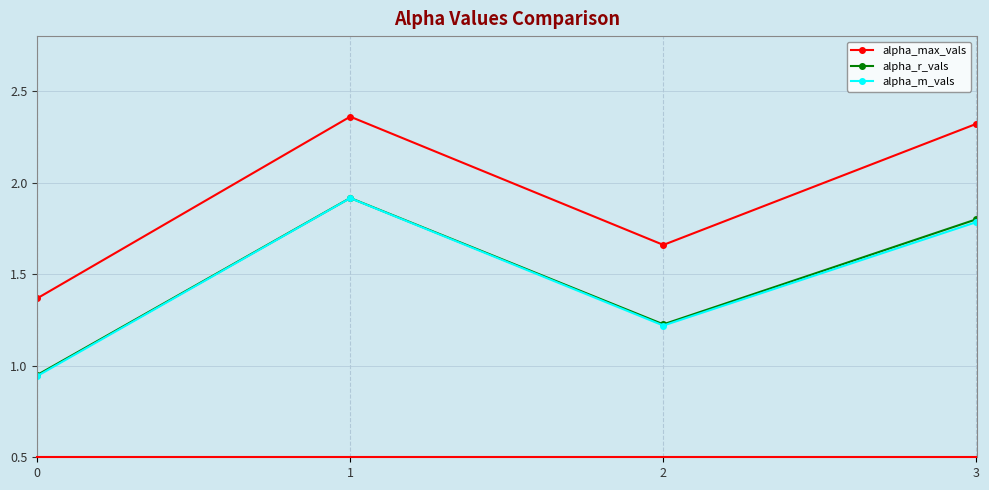

What are all the series names shown in the legend?

alpha_max_vals, alpha_r_vals, alpha_m_vals